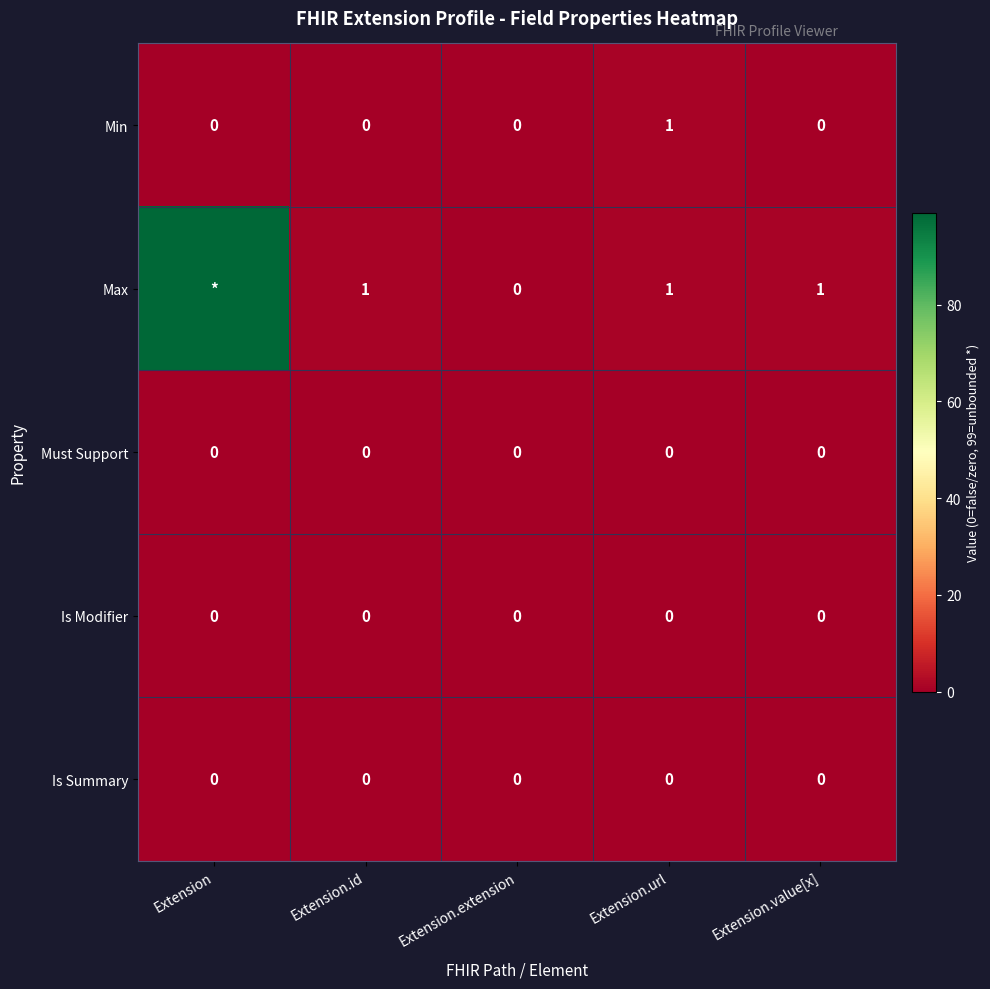

Between Extension.id and Extension.url, which series saw the biggest shift?

Min